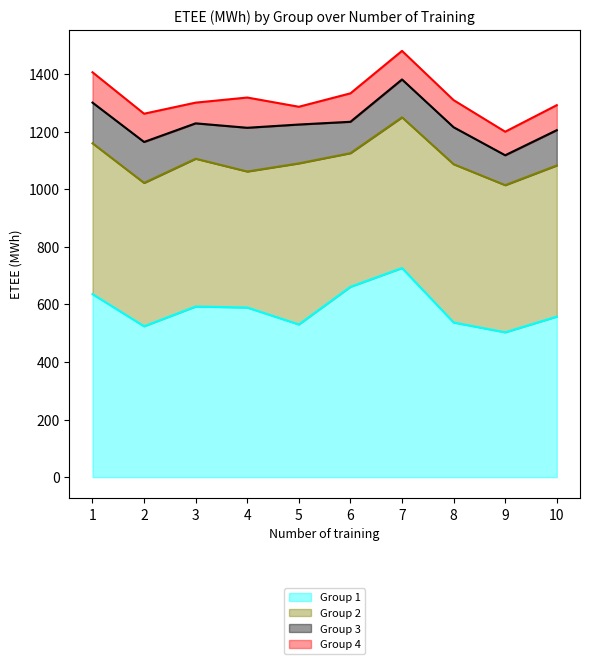

At which category does Group 3 reach its first local peak?

2